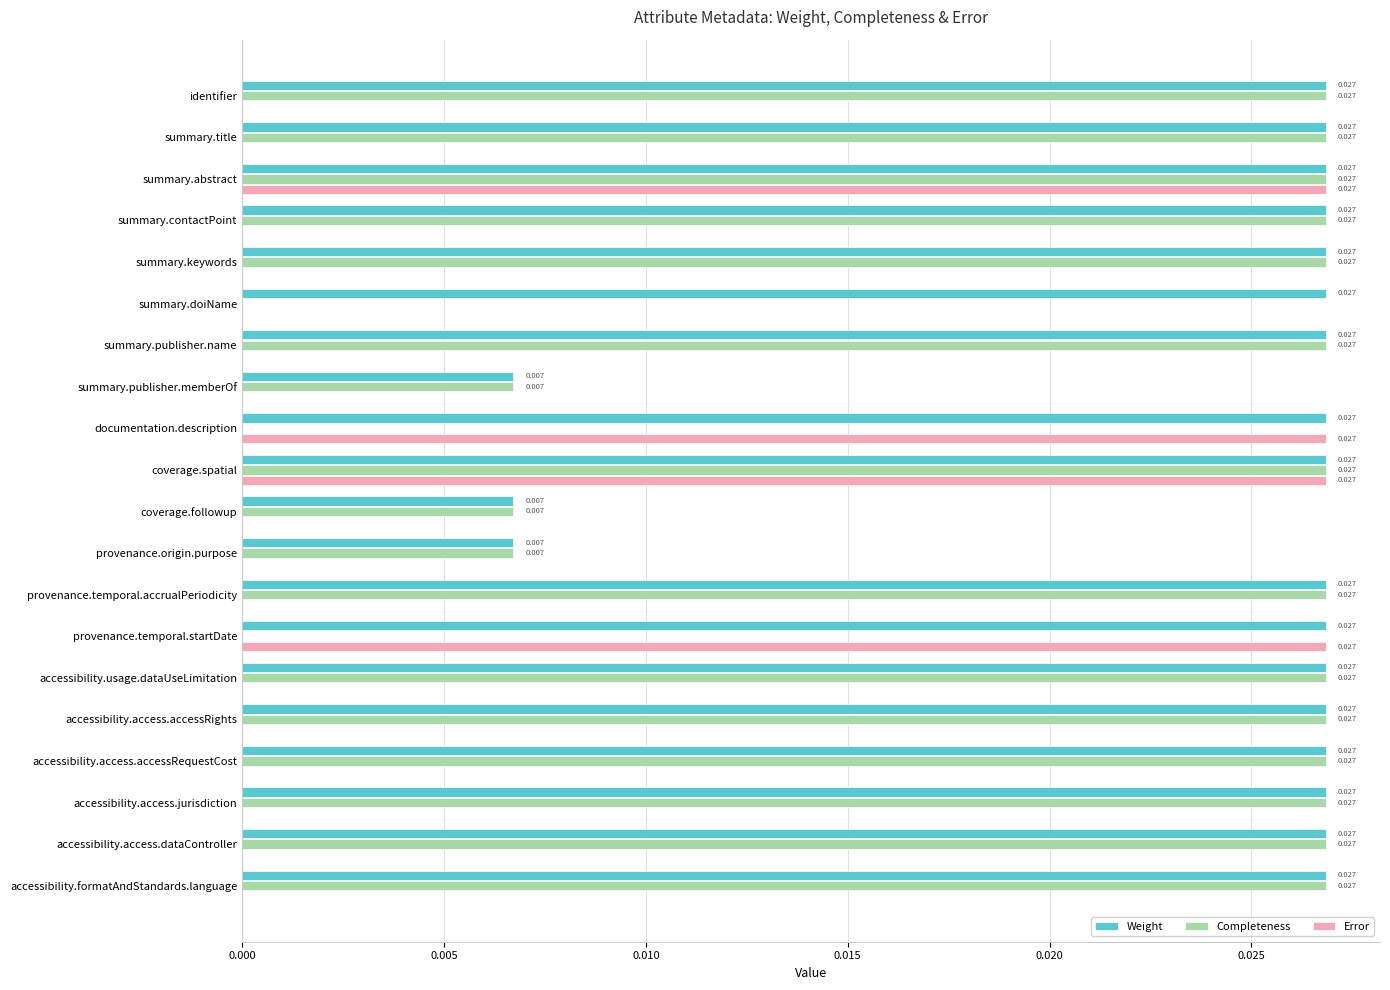

Which series has the largest total across all categories?

Weight